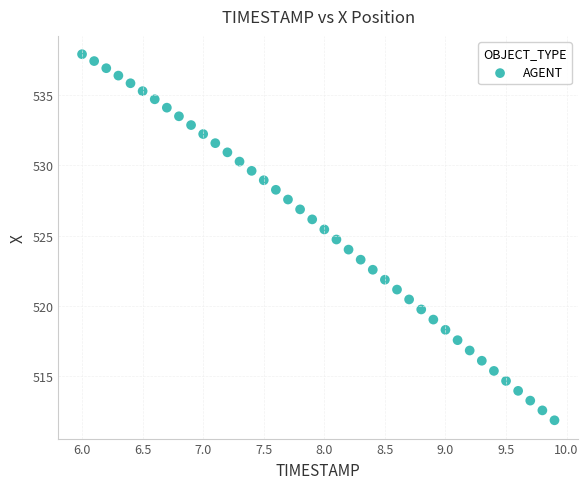

What is the range of X values (max minus min)?

3.9